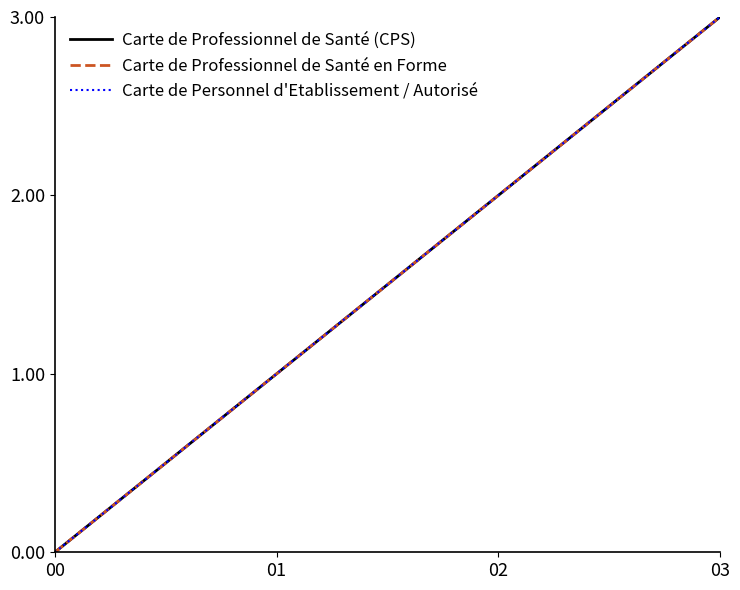

Which label corresponds to the largest value in the chart?

03